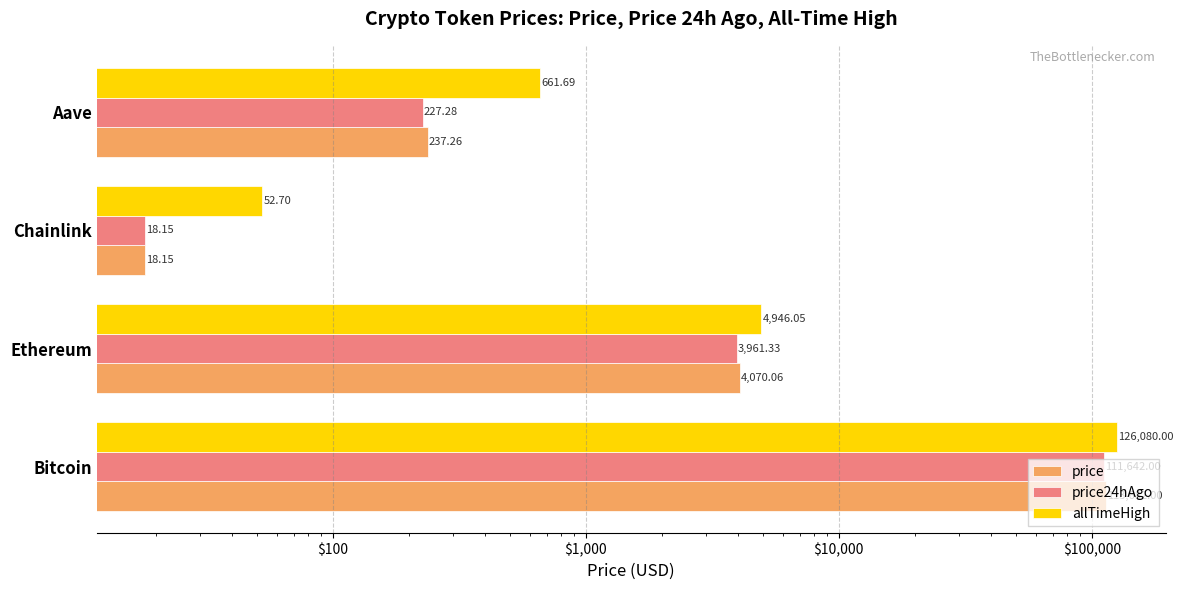

Is the value of price at Ethereum greater than the value of allTimeHigh at Bitcoin?

No